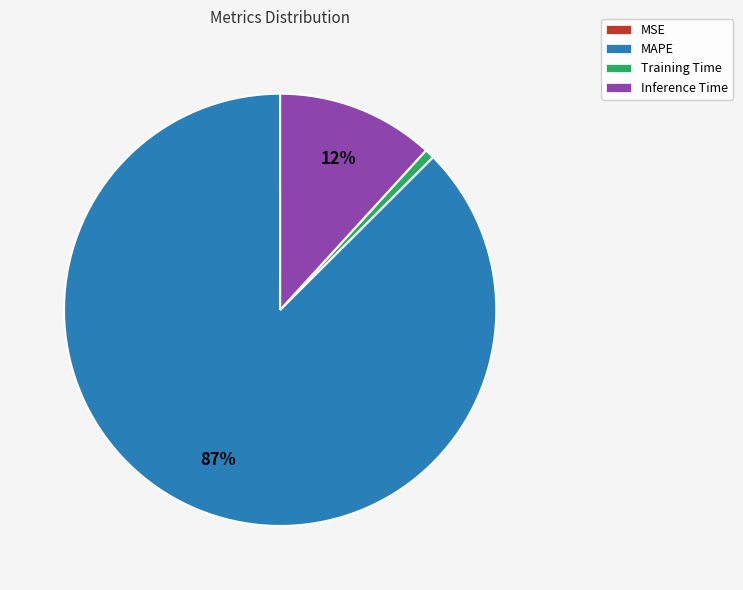

Combined, do Inference Time and Training Time account for over 50%?

No